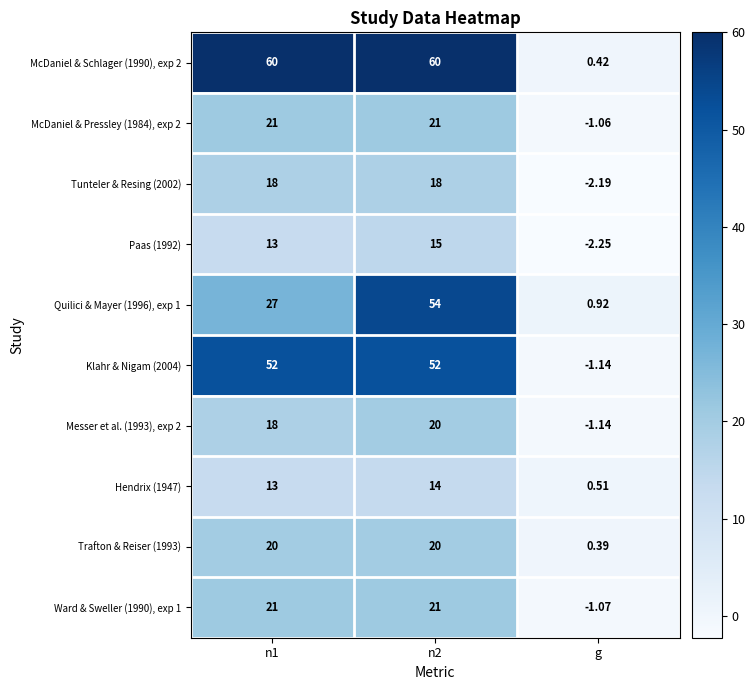

What is the total value across all series at n1?

263.0